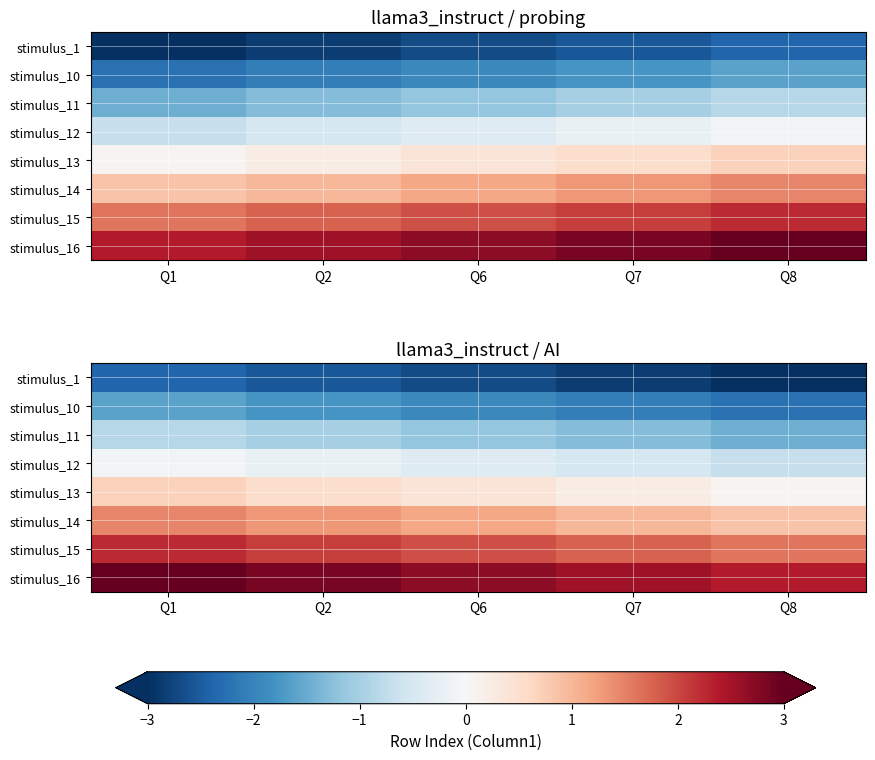

The value of stimulus_10 at Q8 is -3.3. True or false?

False